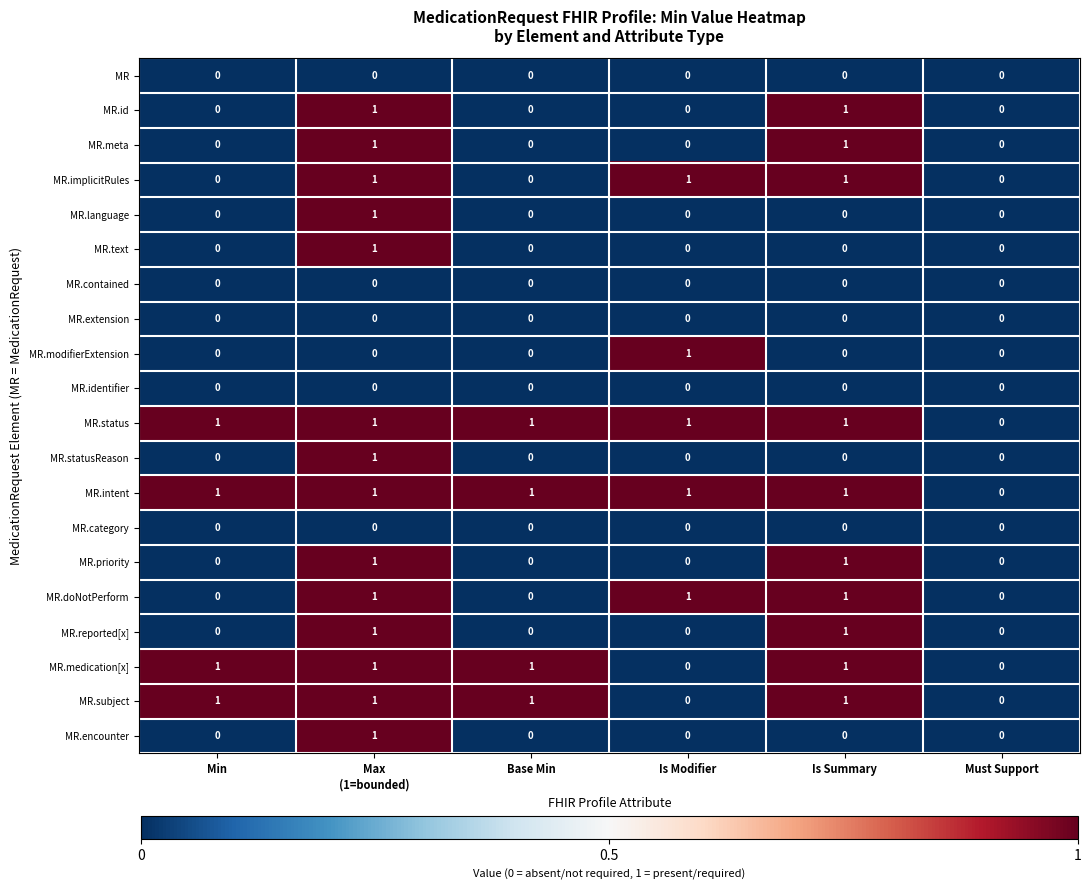

True or false: MR.modifierExtension has a value of 1 at Min.

False